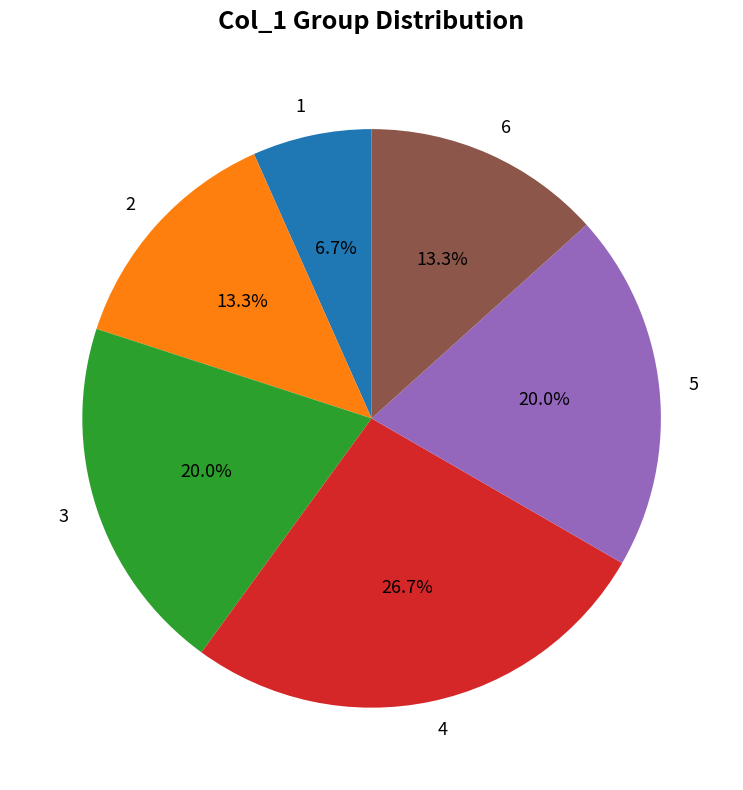

To the nearest percent, what is the combined percentage of 1 and 3?

27%